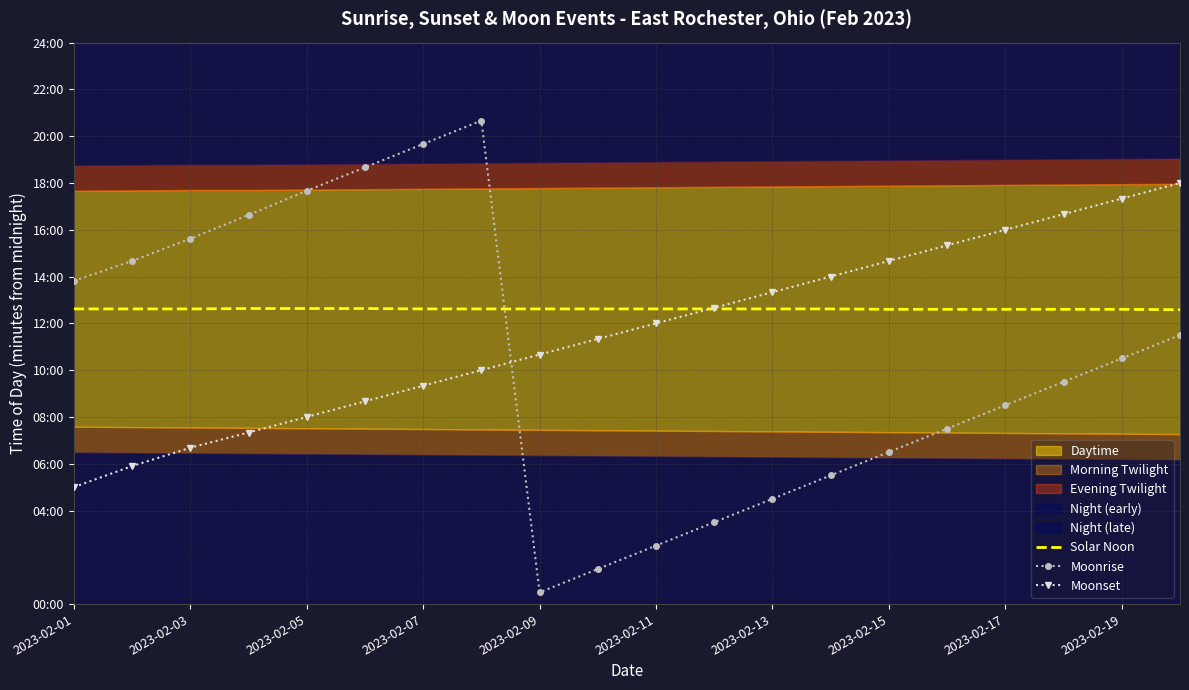

What is the total value across all series at 2023-02-11?

1627